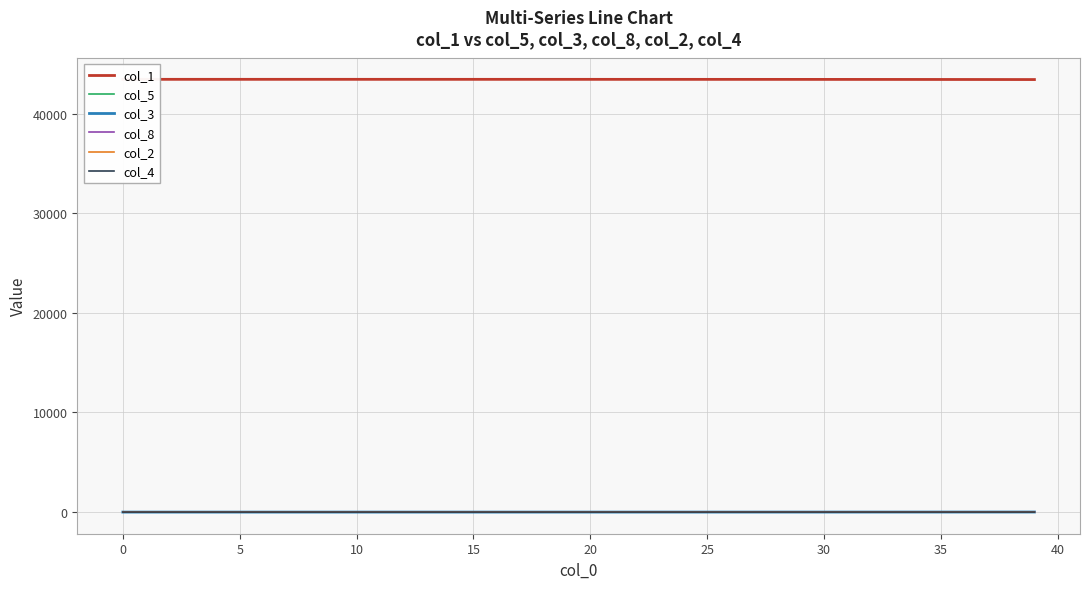

List the series in order of their peak value, highest first.

col_1, col_8, col_3, col_5, col_2, col_4